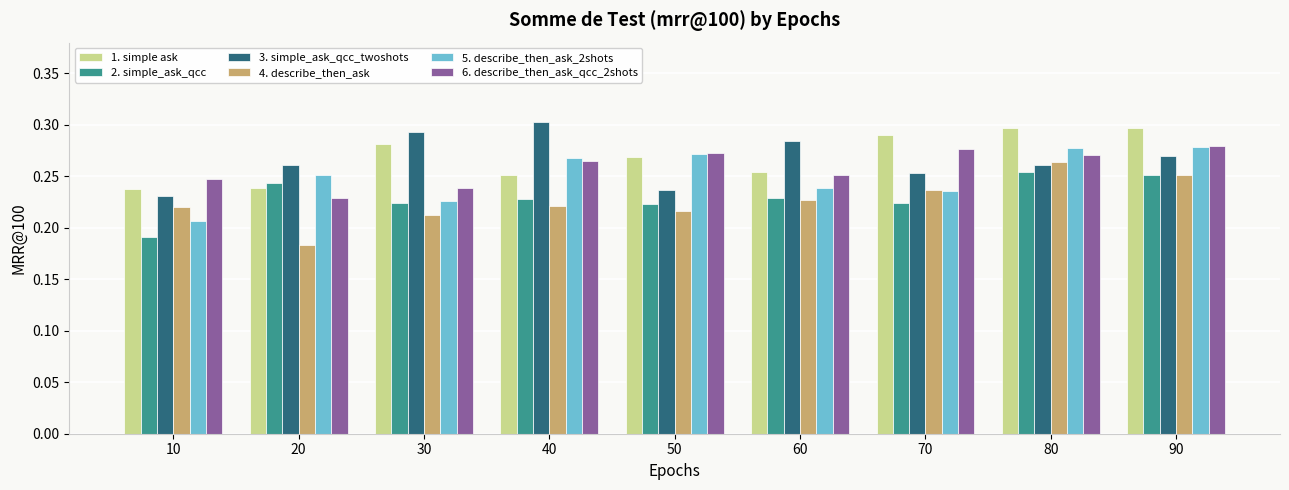

The 6. describe_then_ask_qcc_2shots series shows 0.4 at 70. True or false?

False